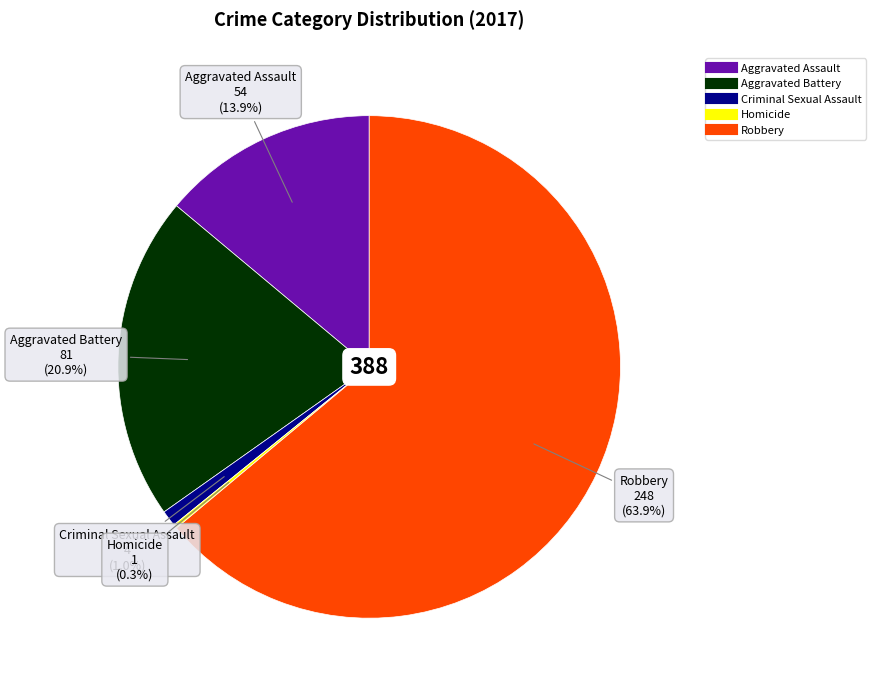

To the nearest percent, what is the difference between the Criminal Sexual Assault and Aggravated Battery slice percentages?

20%